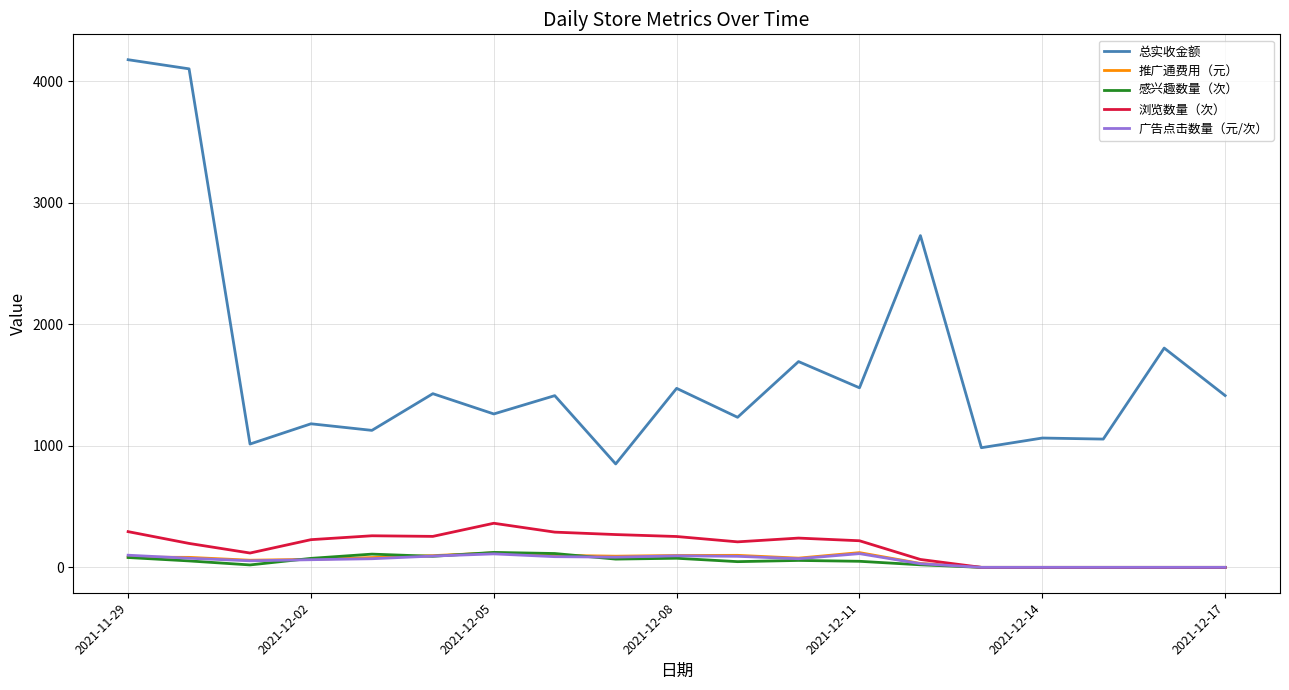

True or false: 浏览数量（次） and 总实收金额 cross at least once.

False